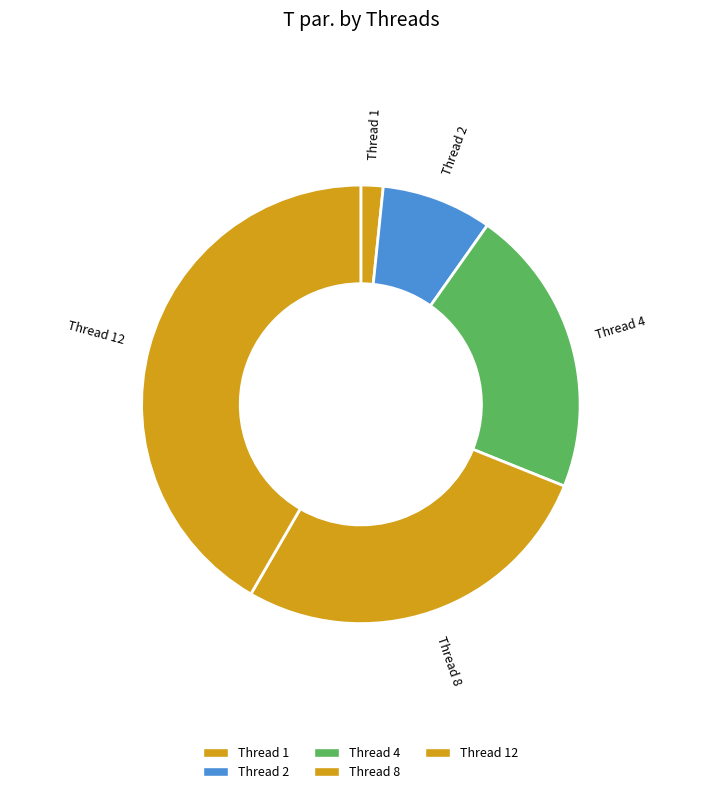

Is there any slice that represents more than half of the pie?

No